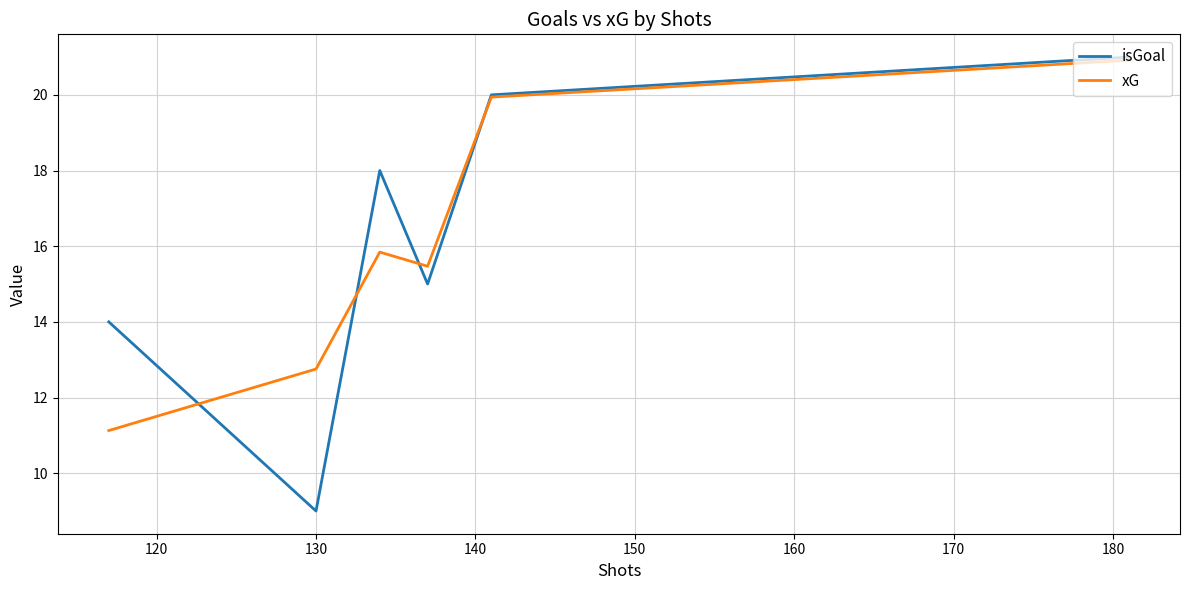

Which series has the largest range (max minus min)?

isGoal